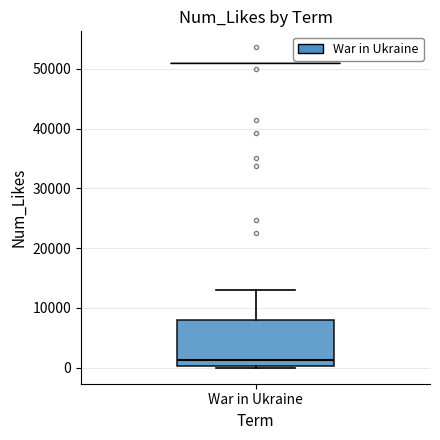

Where does the median line of the box for War in Ukraine sit on the y-axis? The values are not printed on the chart, so give them approximately, as read against the axis.

1000